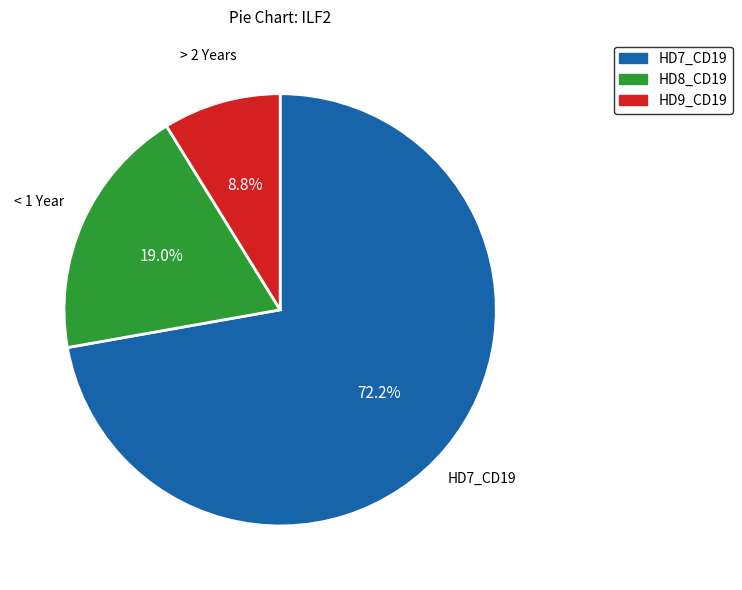

To the nearest percent, what portion does HD9_CD19 represent?

9%